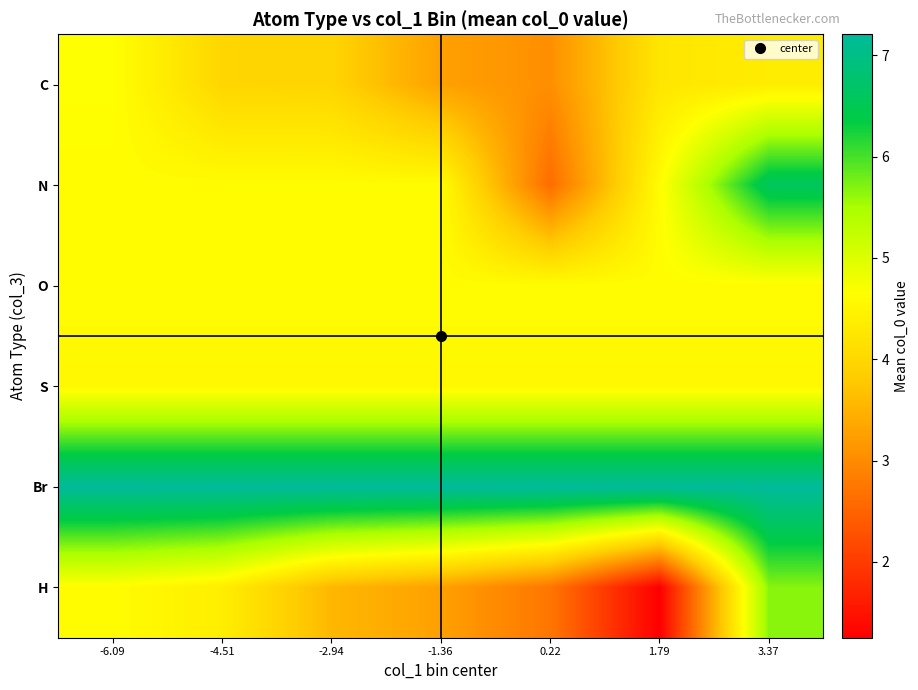

Which series has the largest total across all categories?

Br